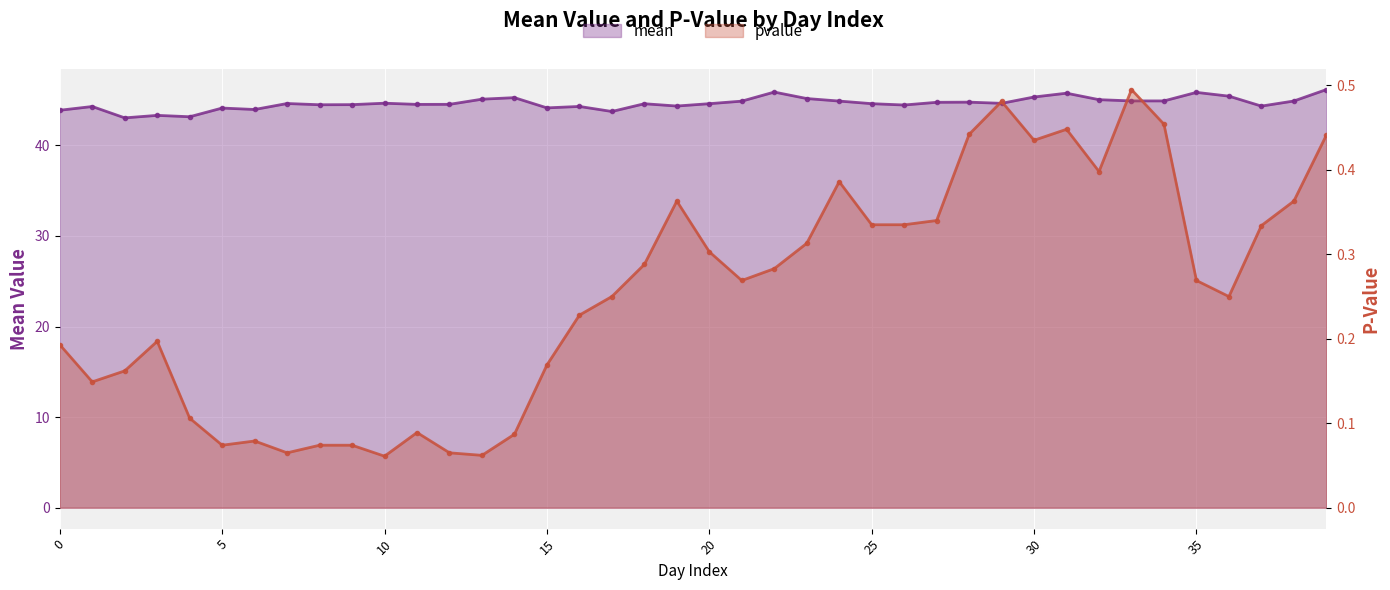

True or false: pvalue and mean intersect in this chart.

False